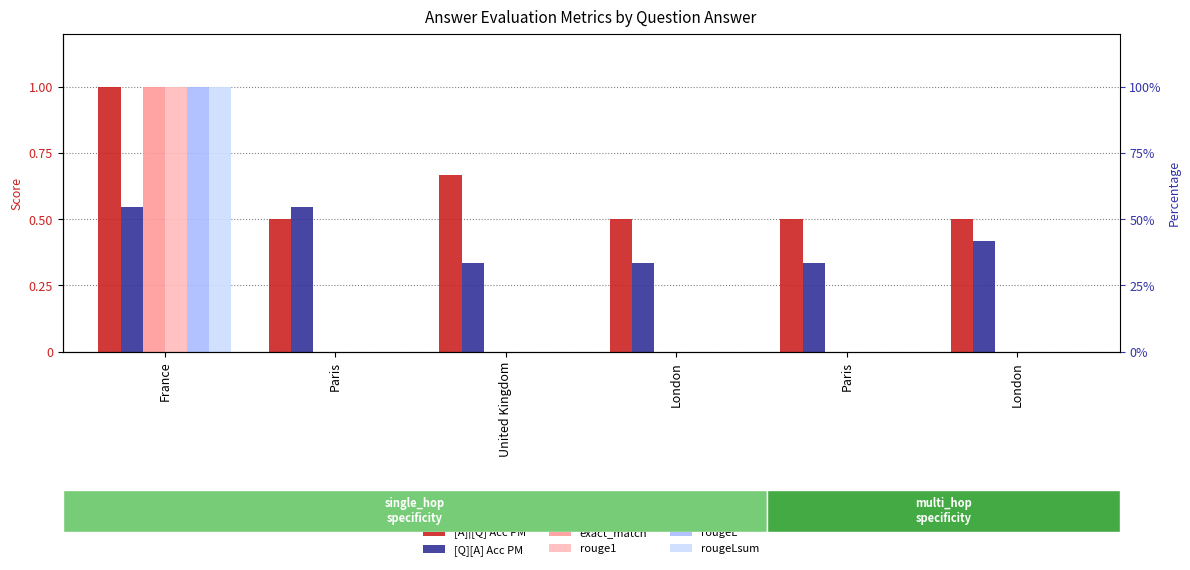

Reading left to right, list all the values displayed in this chart.

[A]|[Q] Acc PM: 1.0	0.5	0.7	0.5	0.5	0.5
[Q][A] Acc PM: 0.5	0.5	0.3	0.3	0.3	0.4
exact_match: 1.0	0.0	0.0	0.0	0.0	0.0
rouge1: 1.0	0.0	0.0	0.0	0.0	0.0
rougeL: 1.0	0.0	0.0	0.0	0.0	0.0
rougeLsum: 1.0	0.0	0.0	0.0	0.0	0.0